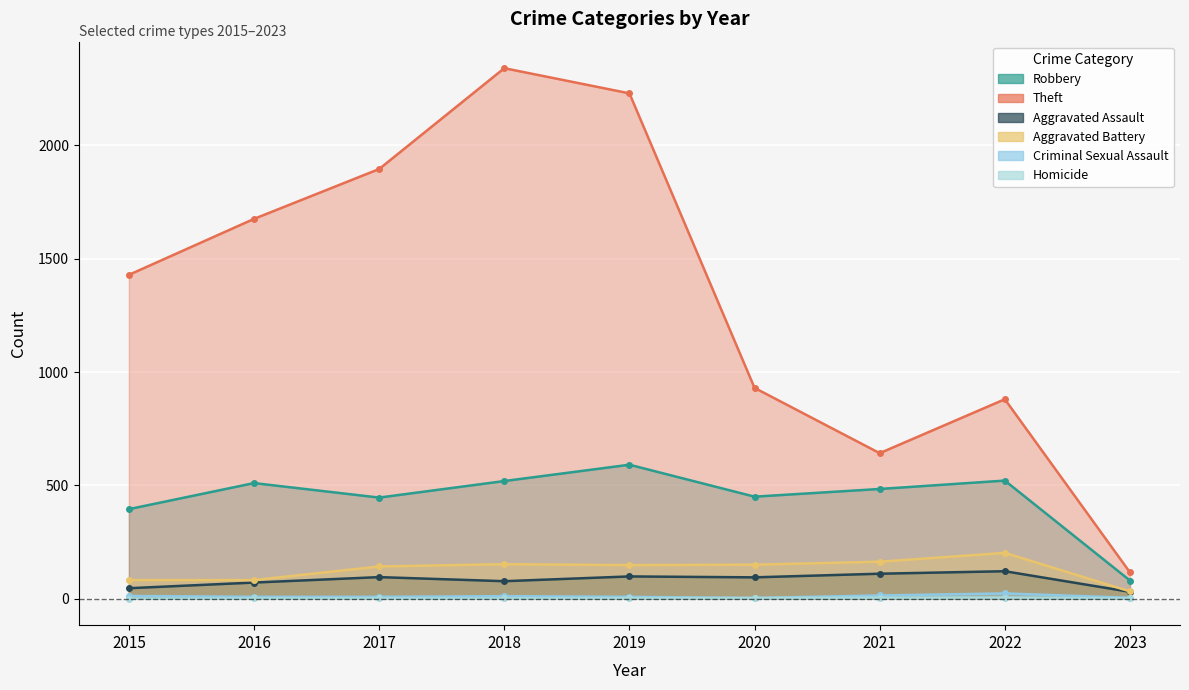

The Homicide series shows 1 at 2019. True or false?

False